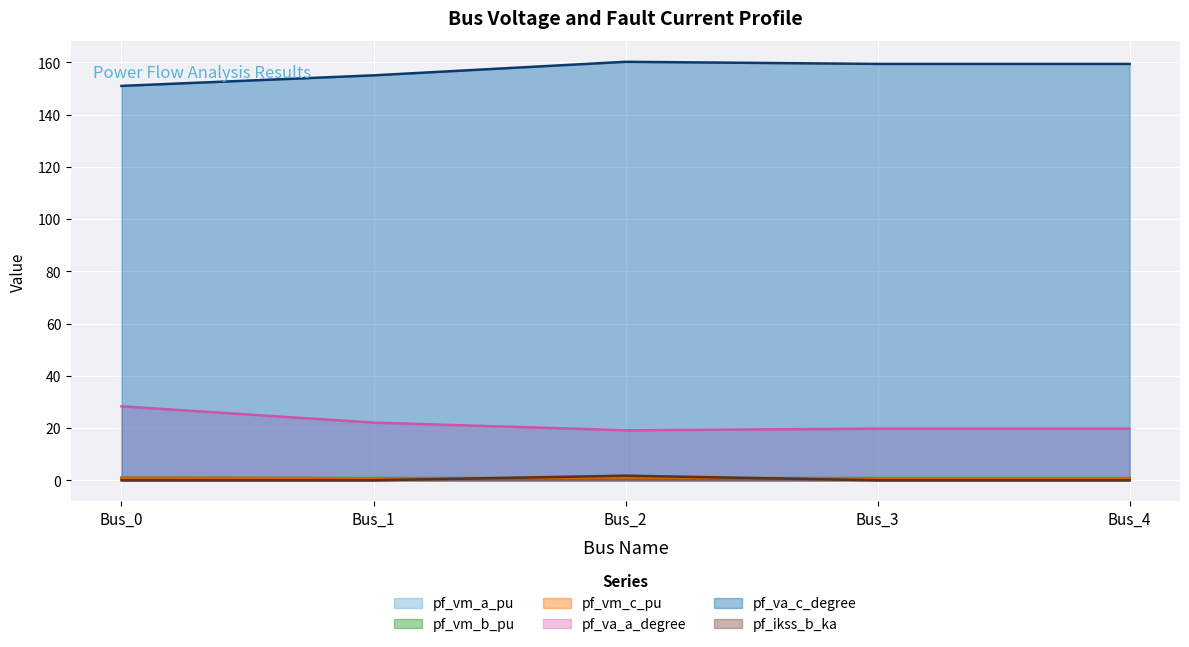

Which has a higher value, Bus_1 or Bus_0?

Bus_1